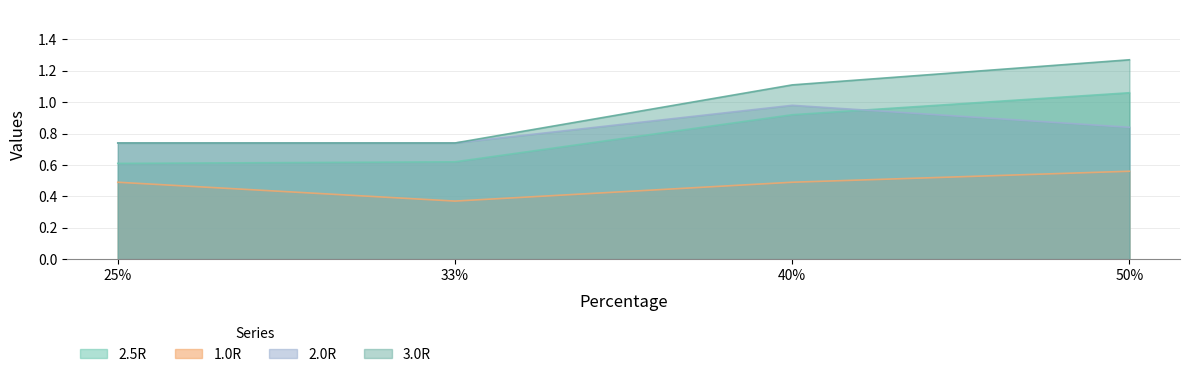

Count the number of categories in the chart.

4